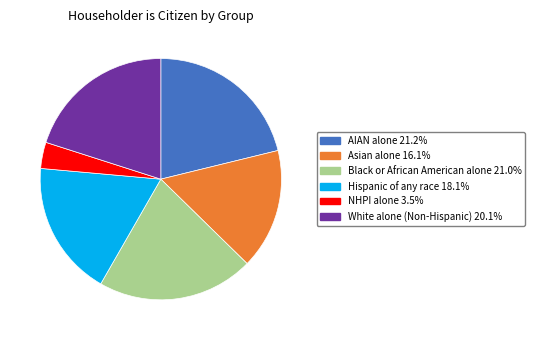

Which category has the smallest portion of the pie?

NHPI alone